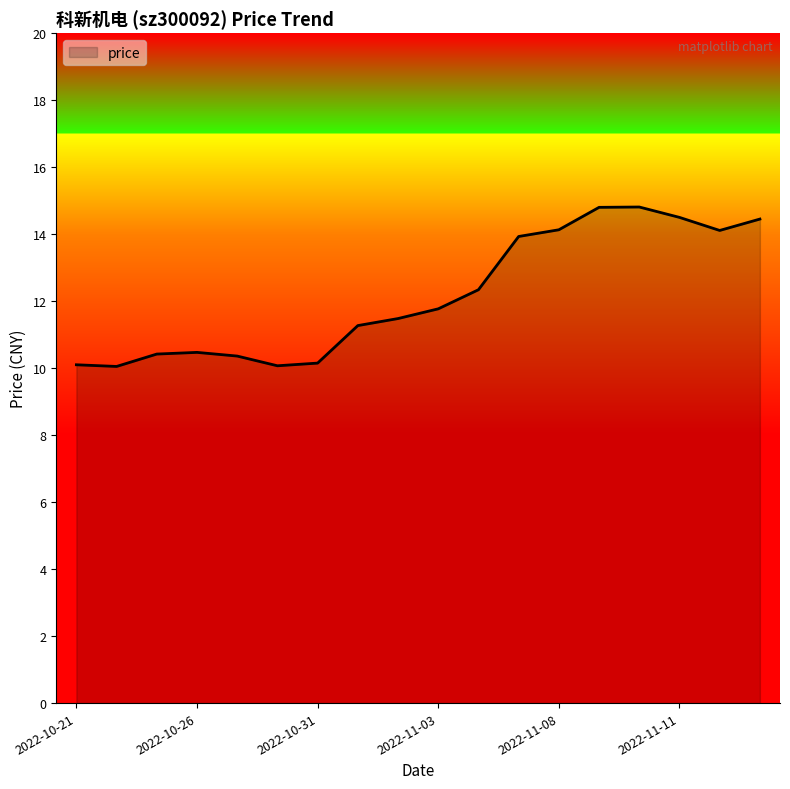

What is the average value?

12.2